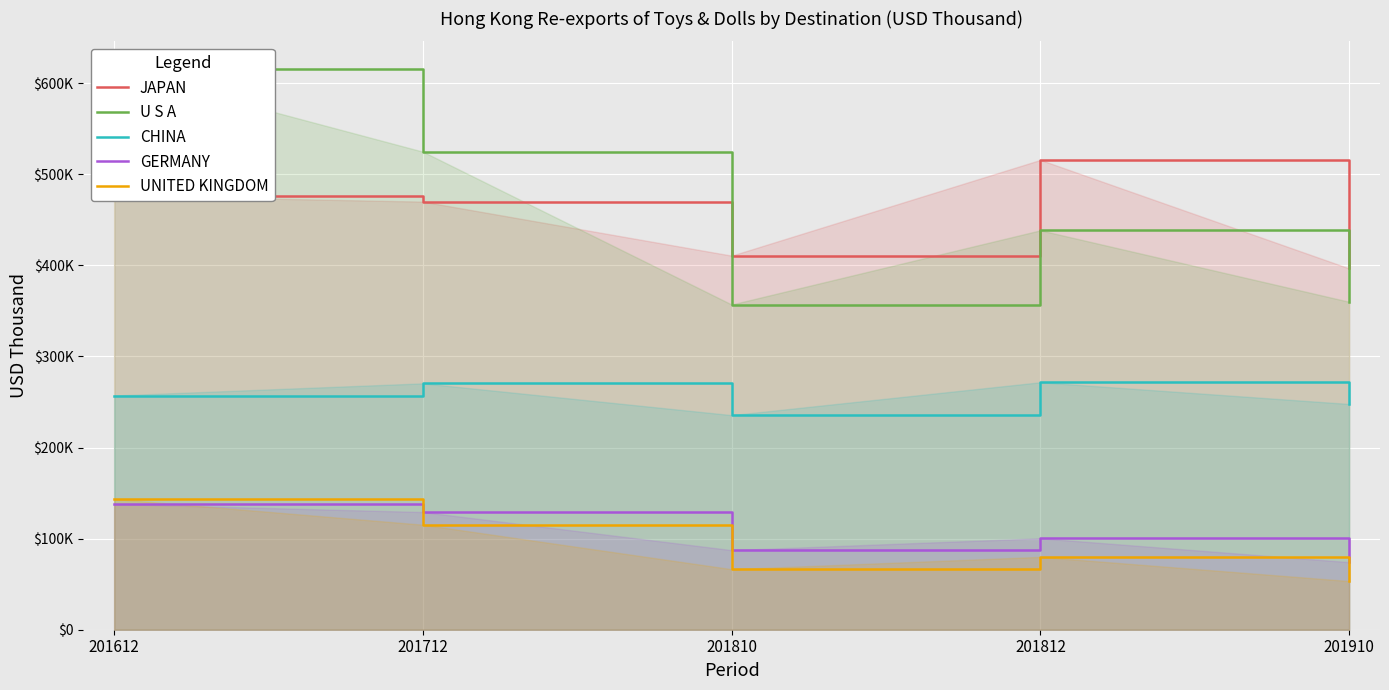

What is the difference between the highest and lowest values at 201812?

435900.8